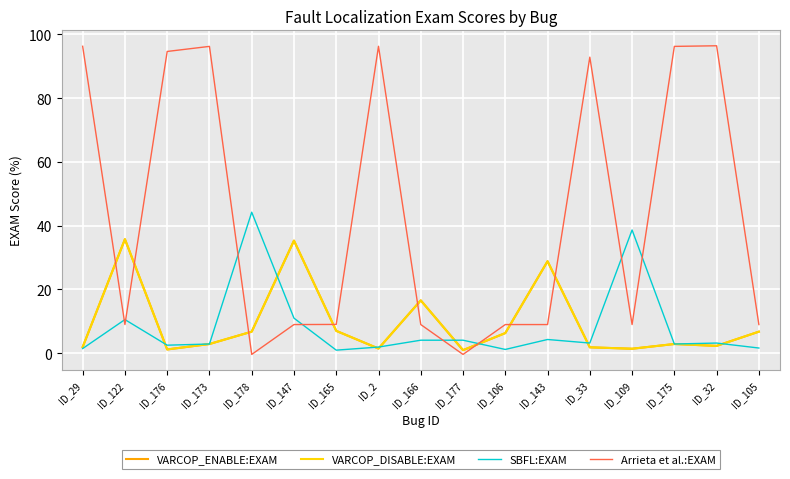

Which series has the largest total across all categories?

Arrieta et al.:EXAM